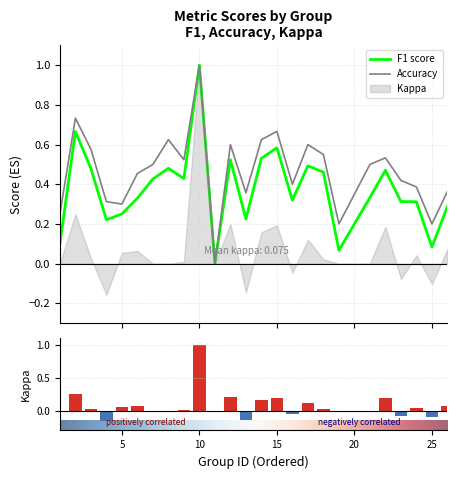

Rank the series at 26 from lowest to highest value.

kappa, f1, accuracy